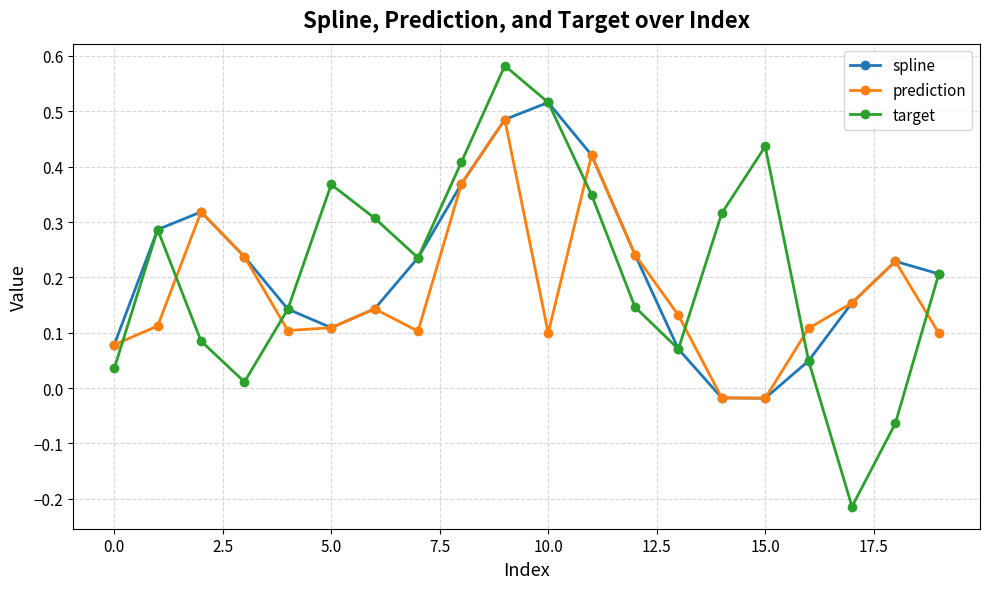

Which series has the widest spread of values?

target